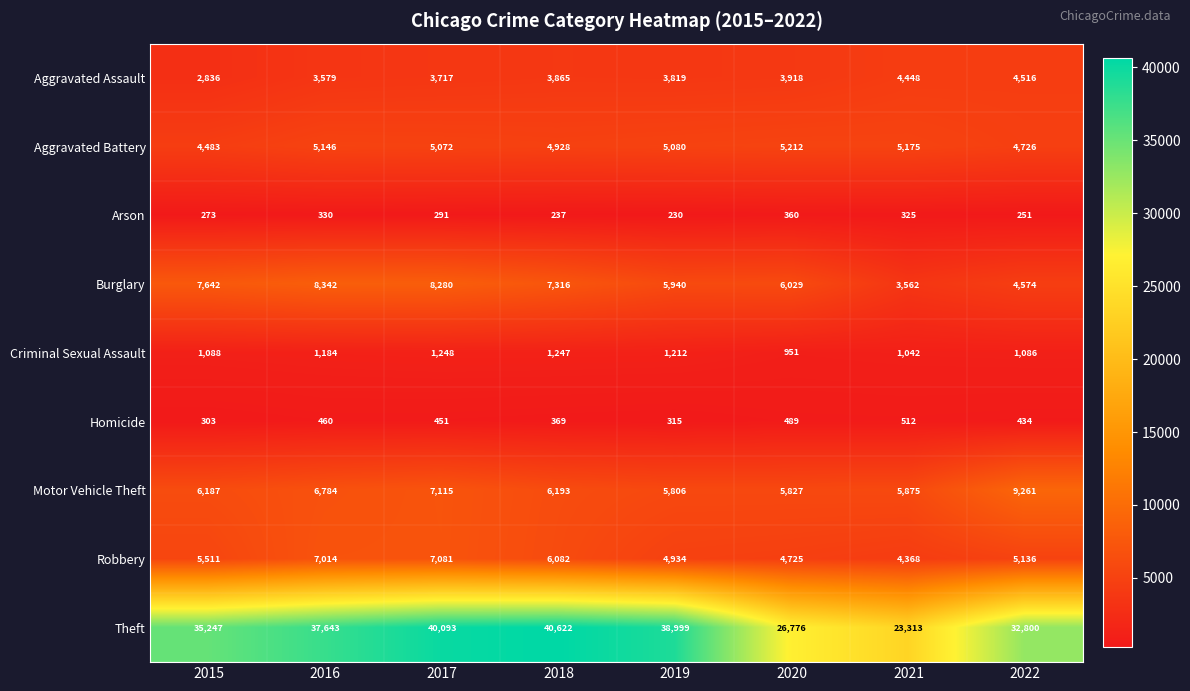

What is the minimum value shown in the chart?

230